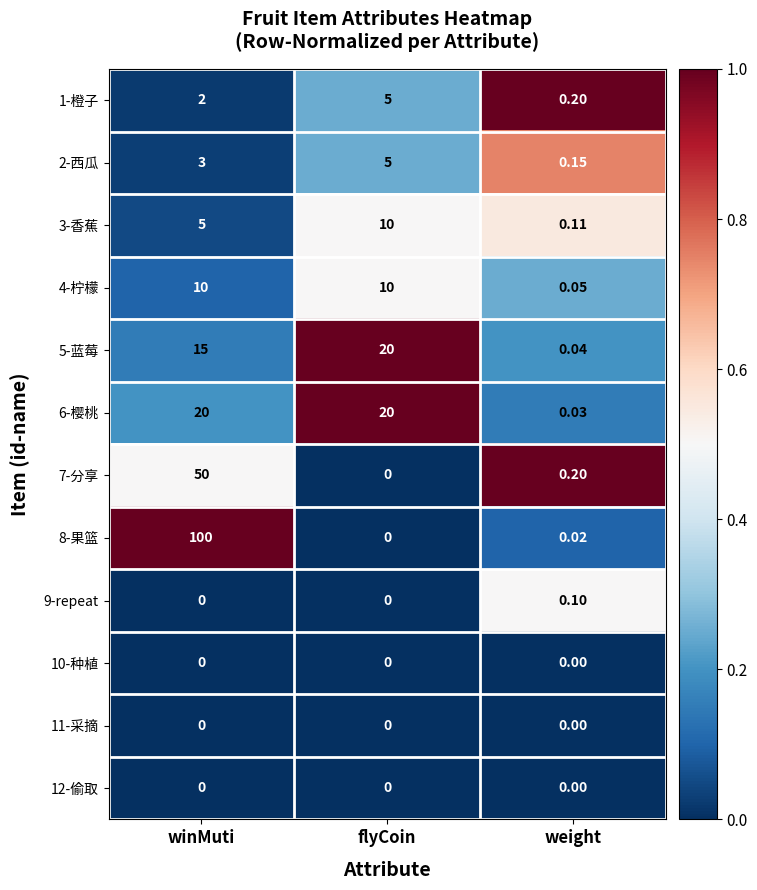

Which series has the widest spread of values?

8-果篮